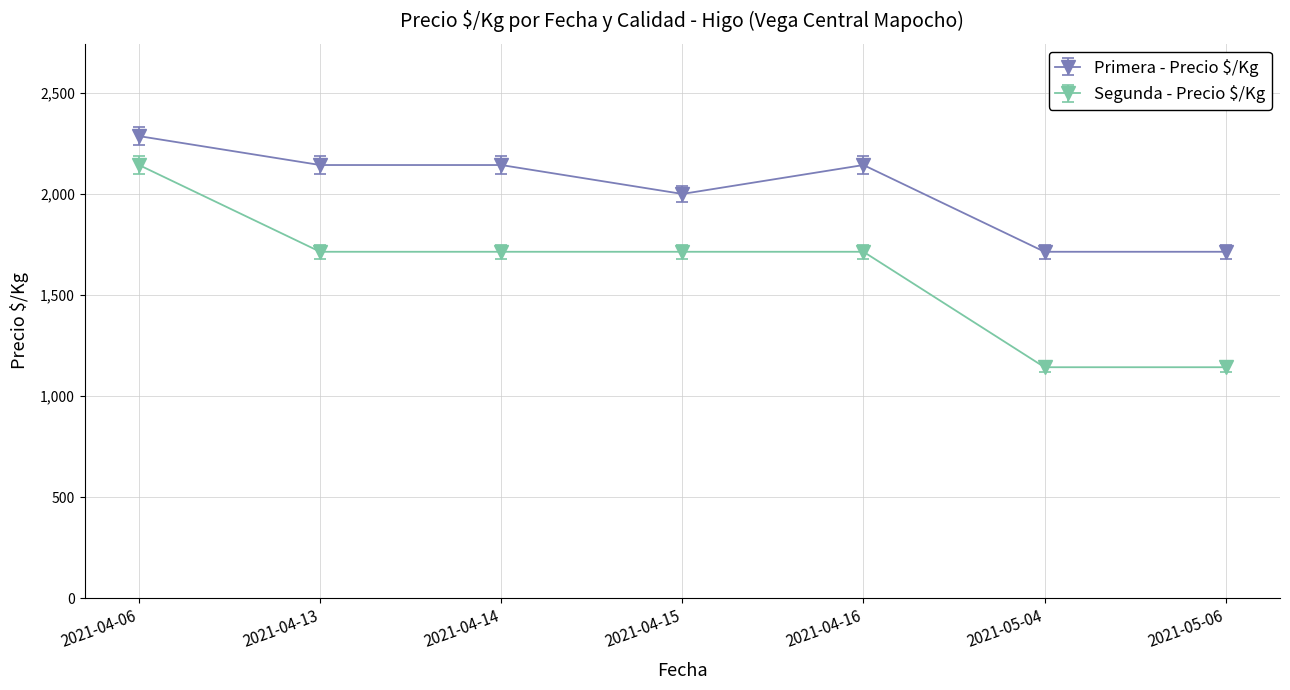

What is the label of the 7th point from the left?

2021-05-06